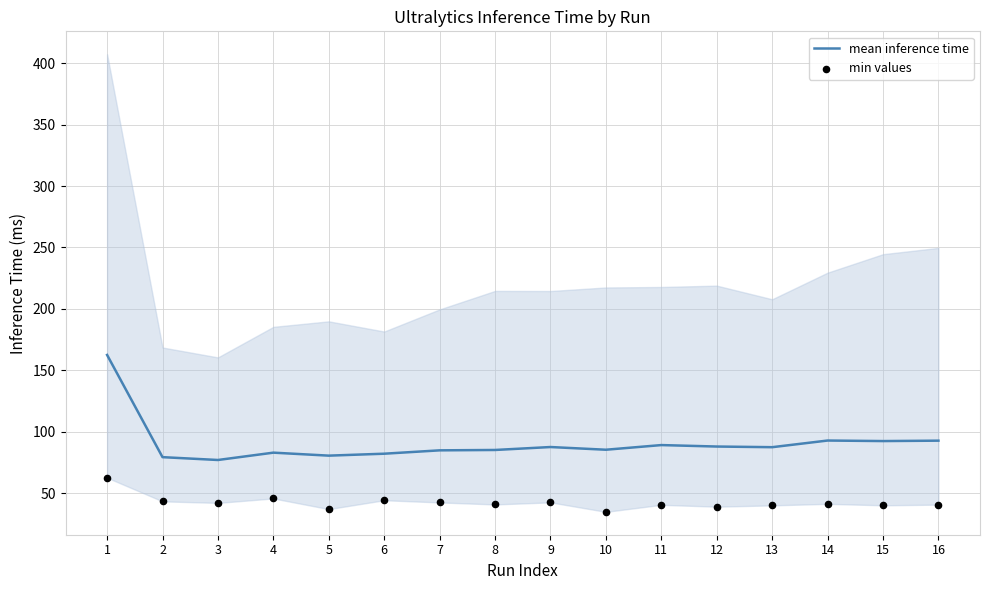

At which category is the sum across all series the highest?

1